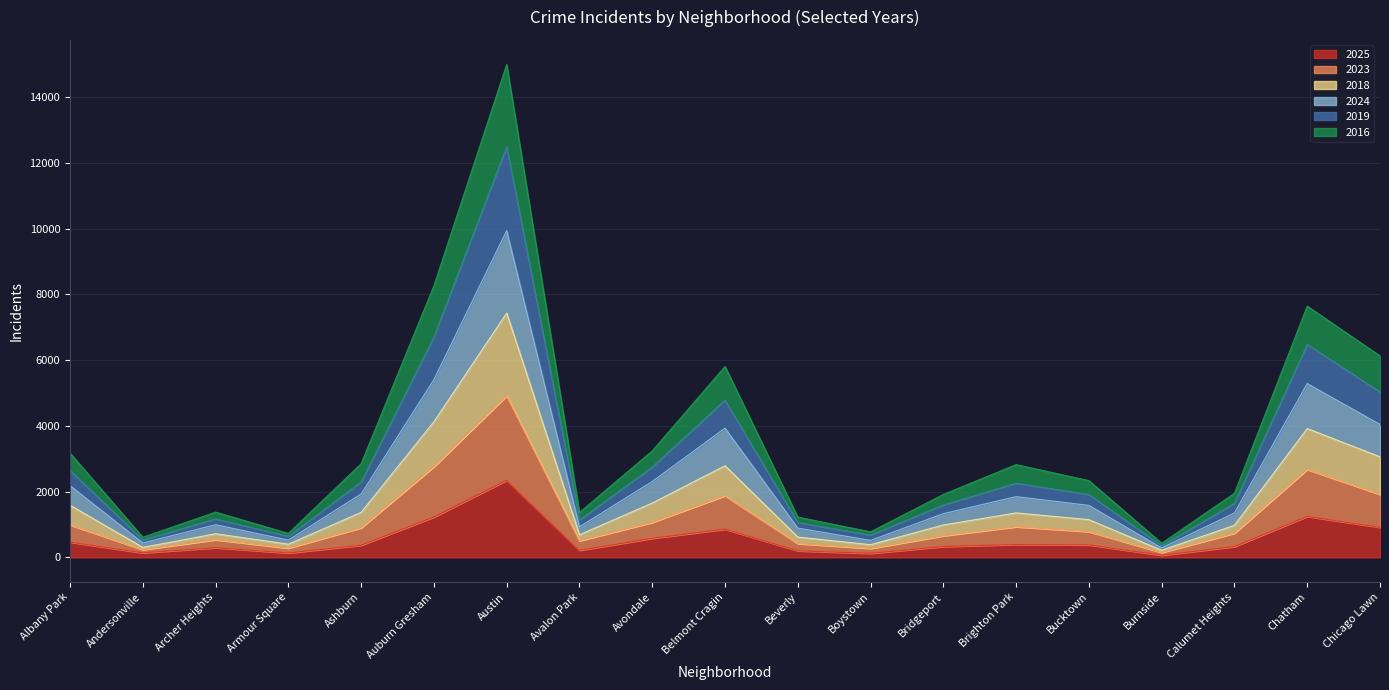

Reading right to left, what are all the values shown in this chart?

2025: Chicago Lawn=914	Chatham=1246	Calumet Heights=327	Burnside=65	Bucktown=380	Brighton Park=391	Bridgeport=331	Boystown=123	Beverly=200	Belmont Cragin=858	Avondale=579	Avalon Park=215	Austin=2345	Auburn Gresham=1228	Ashburn=370	Armour Square=135	Archer Heights=295	Andersonville=139	Albany Park=464
2023: Chicago Lawn=1915	Chatham=2676	Calumet Heights=734	Burnside=149	Bucktown=784	Brighton Park=932	Bridgeport=657	Boystown=273	Beverly=420	Belmont Cragin=1877	Avondale=1064	Avalon Park=504	Austin=4916	Auburn Gresham=2760	Ashburn=900	Armour Square=281	Archer Heights=537	Andersonville=236	Albany Park=988
2018: Chicago Lawn=3060	Chatham=3921	Calumet Heights=977	Burnside=217	Bucktown=1149	Brighton Park=1354	Bridgeport=987	Boystown=387	Beverly=619	Belmont Cragin=2789	Avondale=1654	Avalon Park=689	Austin=7434	Auburn Gresham=4128	Ashburn=1370	Armour Square=401	Archer Heights=720	Andersonville=305	Albany Park=1587
2024: Chicago Lawn=4044	Chatham=5289	Calumet Heights=1353	Burnside=288	Bucktown=1582	Brighton Park=1849	Bridgeport=1331	Boystown=517	Beverly=892	Belmont Cragin=3933	Avondale=2310	Avalon Park=930	Austin=9940	Auburn Gresham=5411	Ashburn=1930	Armour Square=526	Archer Heights=994	Andersonville=439	Albany Park=2183
2019: Chicago Lawn=5035	Chatham=6479	Calumet Heights=1643	Burnside=355	Bucktown=1912	Brighton Park=2257	Bridgeport=1595	Boystown=679	Beverly=1061	Belmont Cragin=4784	Avondale=2750	Avalon Park=1135	Austin=12489	Auburn Gresham=6710	Ashburn=2291	Armour Square=642	Archer Heights=1171	Andersonville=531	Albany Park=2645
2016: Chicago Lawn=6130	Chatham=7645	Calumet Heights=1951	Burnside=430	Bucktown=2336	Brighton Park=2823	Bridgeport=1916	Boystown=778	Beverly=1226	Belmont Cragin=5809	Avondale=3240	Avalon Park=1366	Austin=14996	Auburn Gresham=8265	Ashburn=2852	Armour Square=730	Archer Heights=1378	Andersonville=613	Albany Park=3173